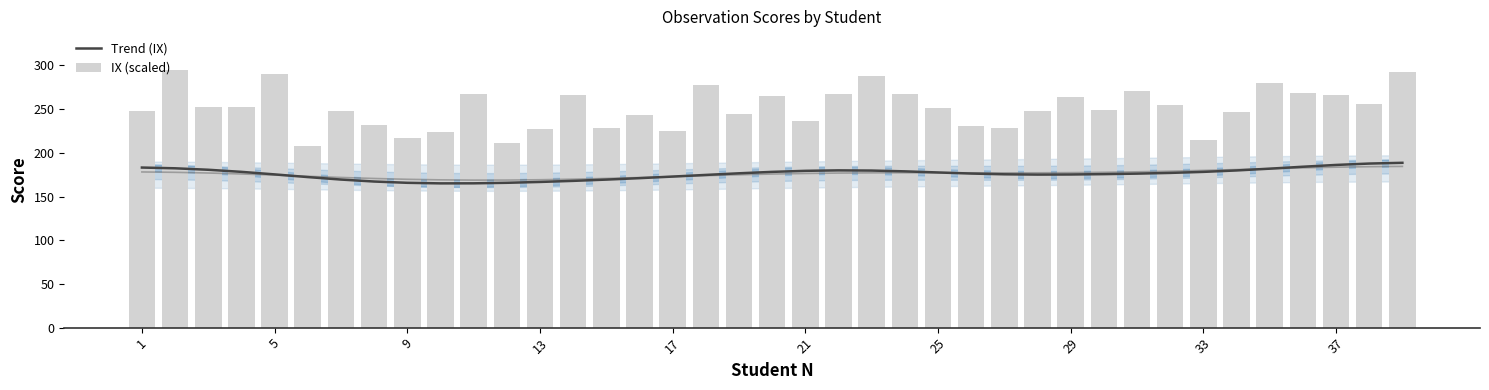

Between 13 and 17, which series saw the biggest shift?

IX (scaled)